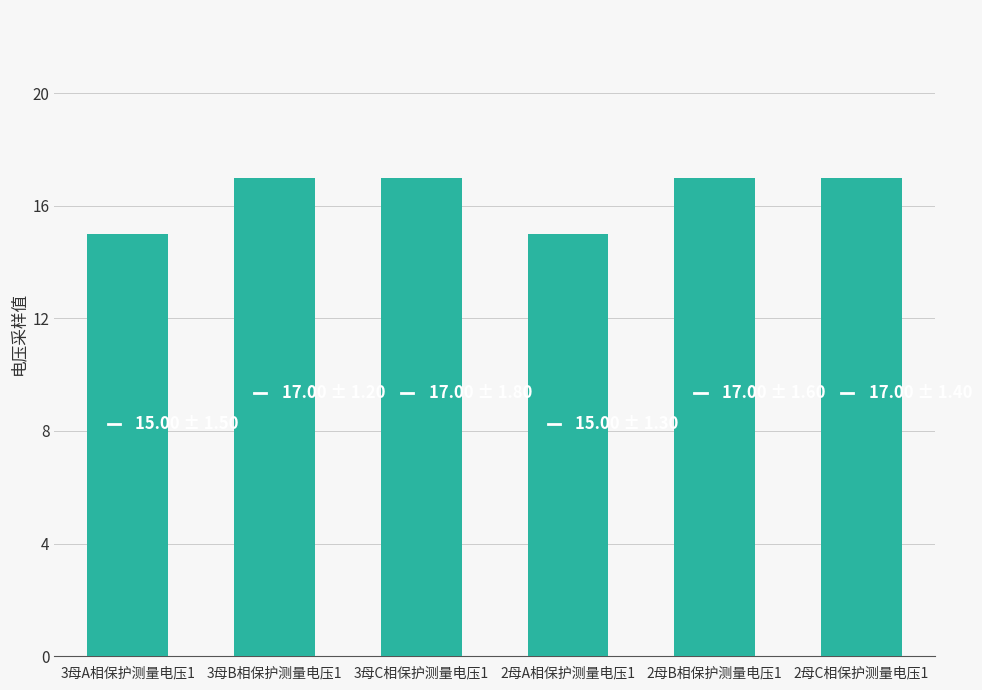

What is the change in value from 2母A相保护测量电压1 to 2母C相保护测量电压1?

+2